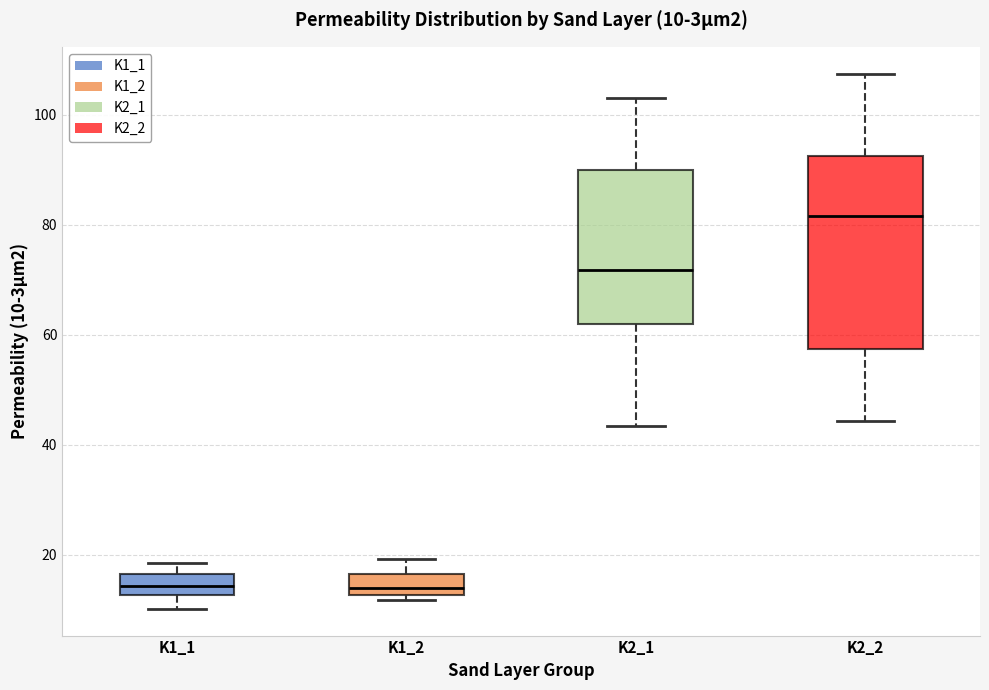

Which box is the tallest, from its lower edge to its upper edge?

K2_2